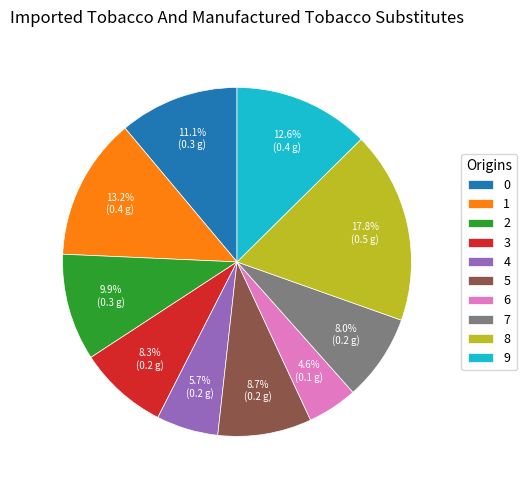

What is the largest slice in the pie chart?

8